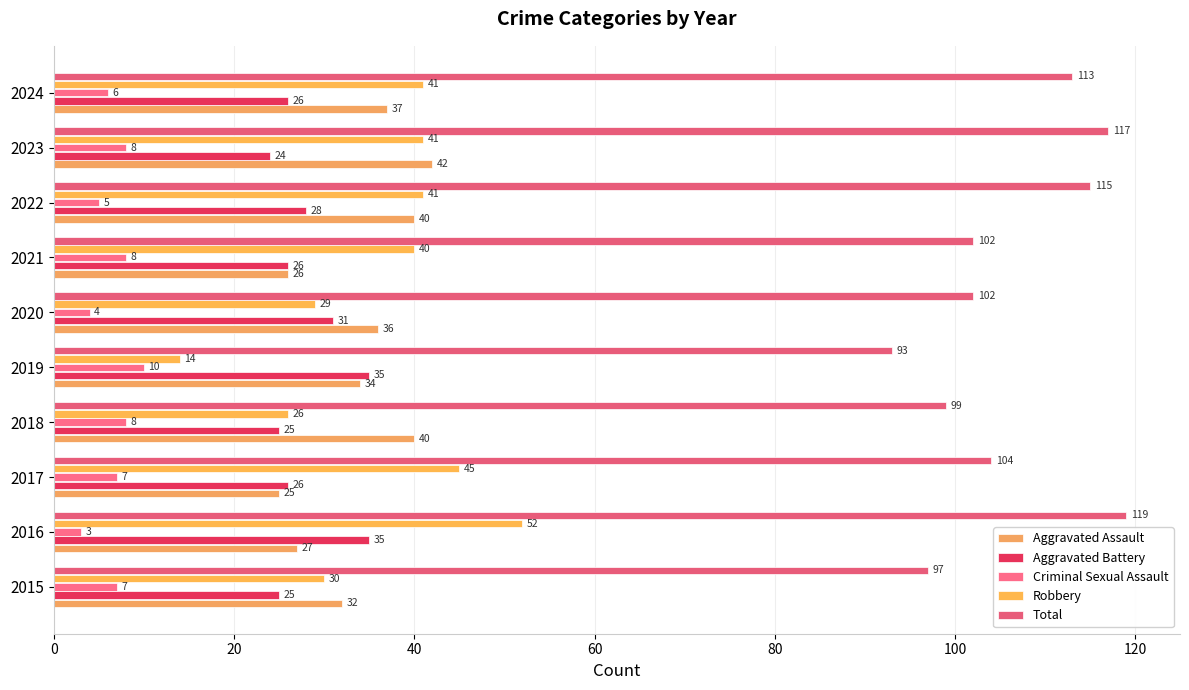

What are all the series names shown in the legend?

Aggravated Assault, Aggravated Battery, Criminal Sexual Assault, Robbery, Total